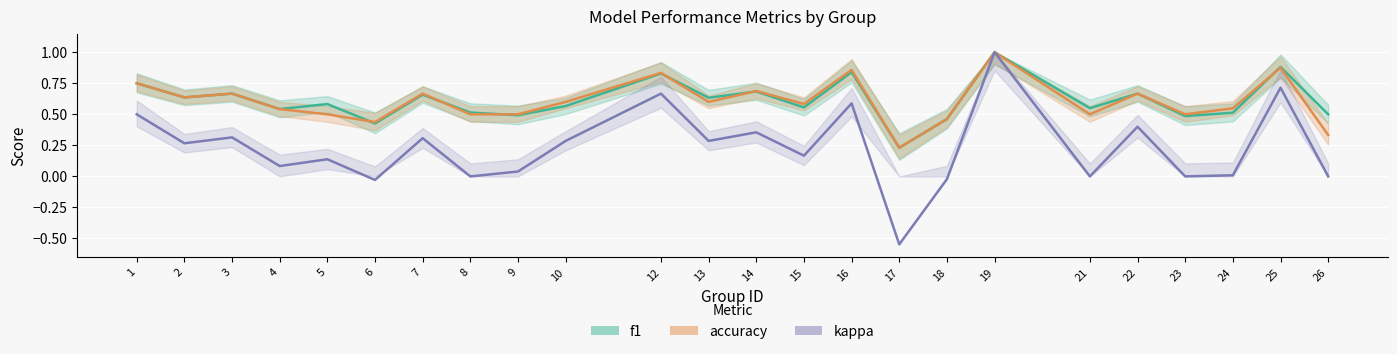

How many data points in kappa are above 0?

17